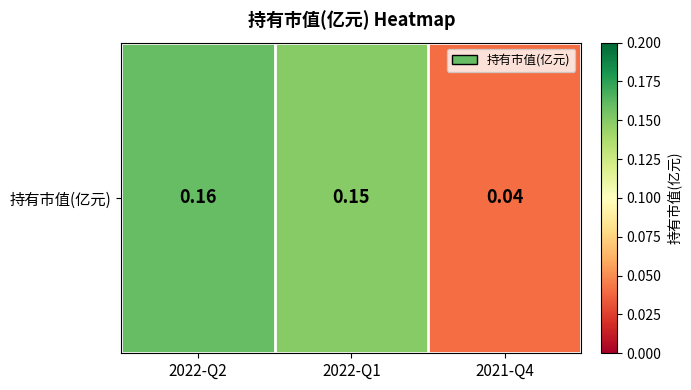

At which category does the chart reach its minimum across all series?

2021-Q4